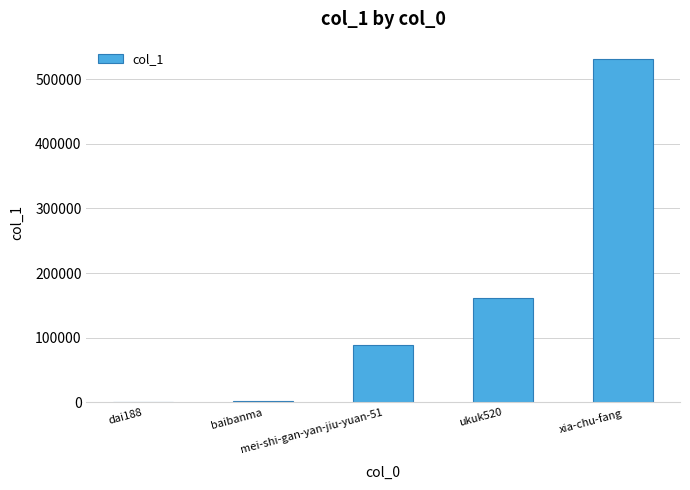

What is the maximum value shown in the chart?

531336